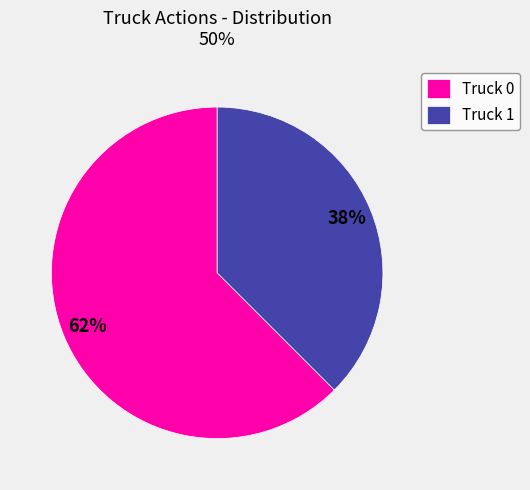

Rank the categories by value from highest to lowest.

Truck 0, Truck 1